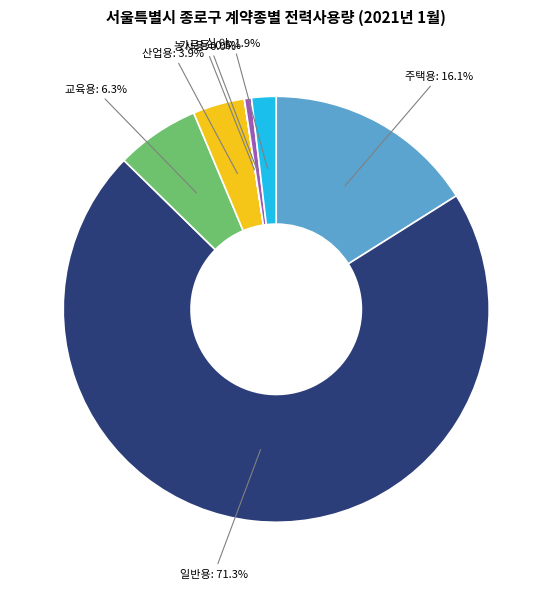

Between 일반용 and 주택용, which is larger?

일반용